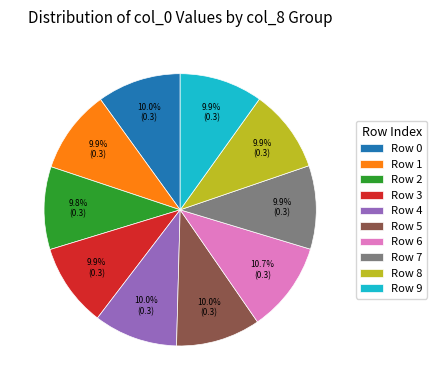

Does Row 9 represent more than half of the total?

No